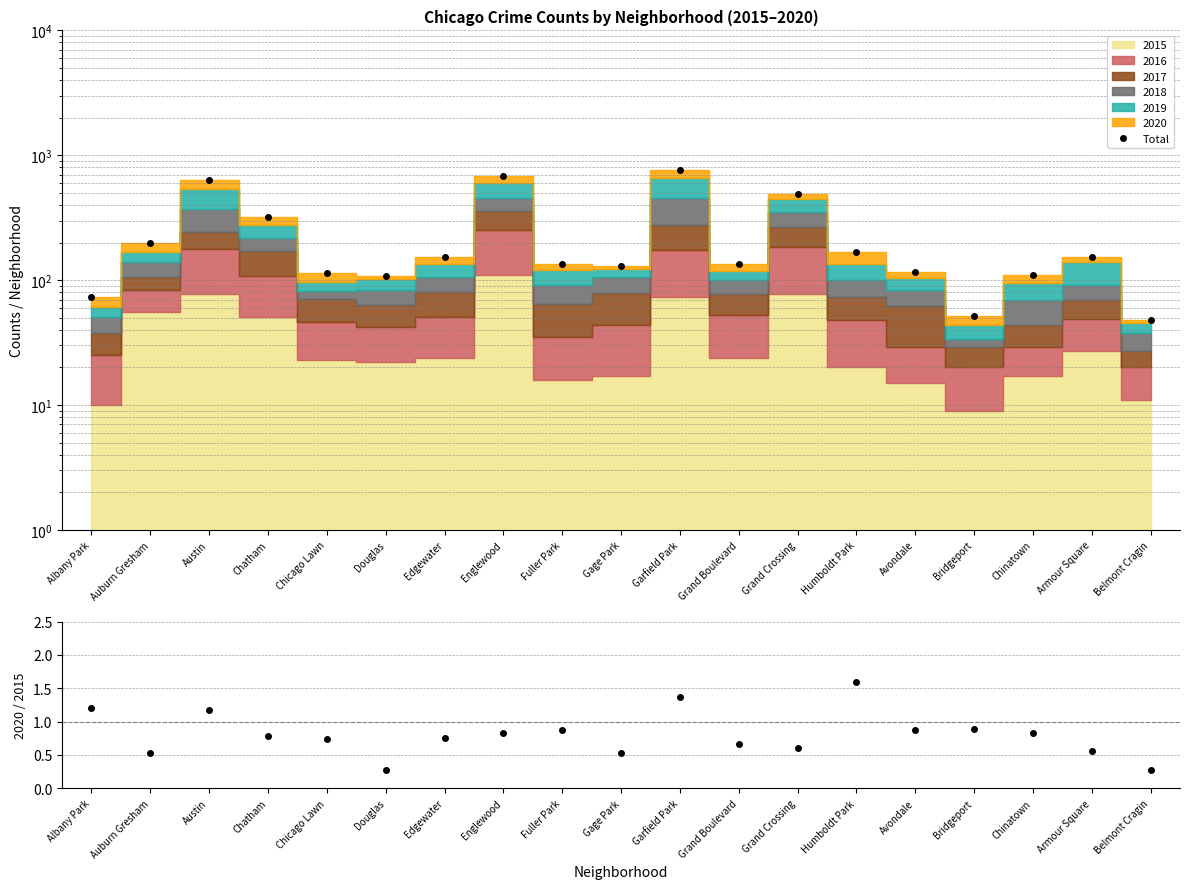

The value of Total at Armour Square is 154.0. True or false?

True